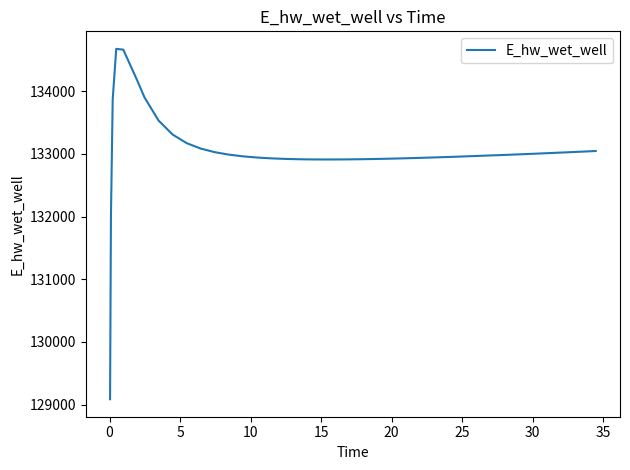

What is the smallest value displayed?

129087.0